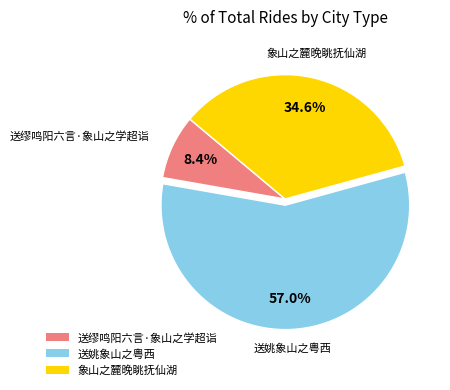

What is the majority slice?

送姚象山之粤西